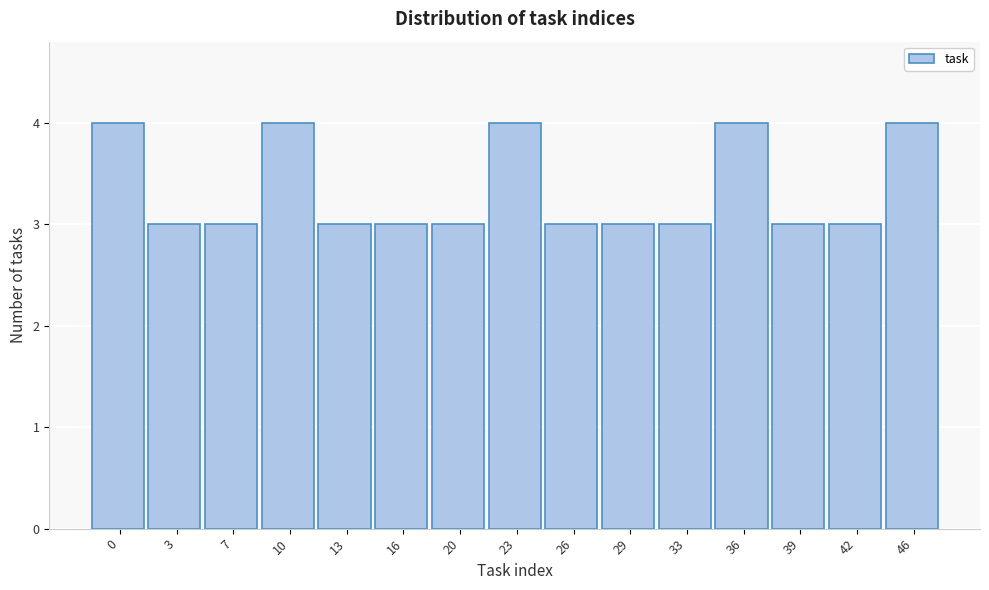

Reading left to right, list all the values displayed in this chart.

4	3	3	4	3	3	3	4	3	3	3	4	3	3	4